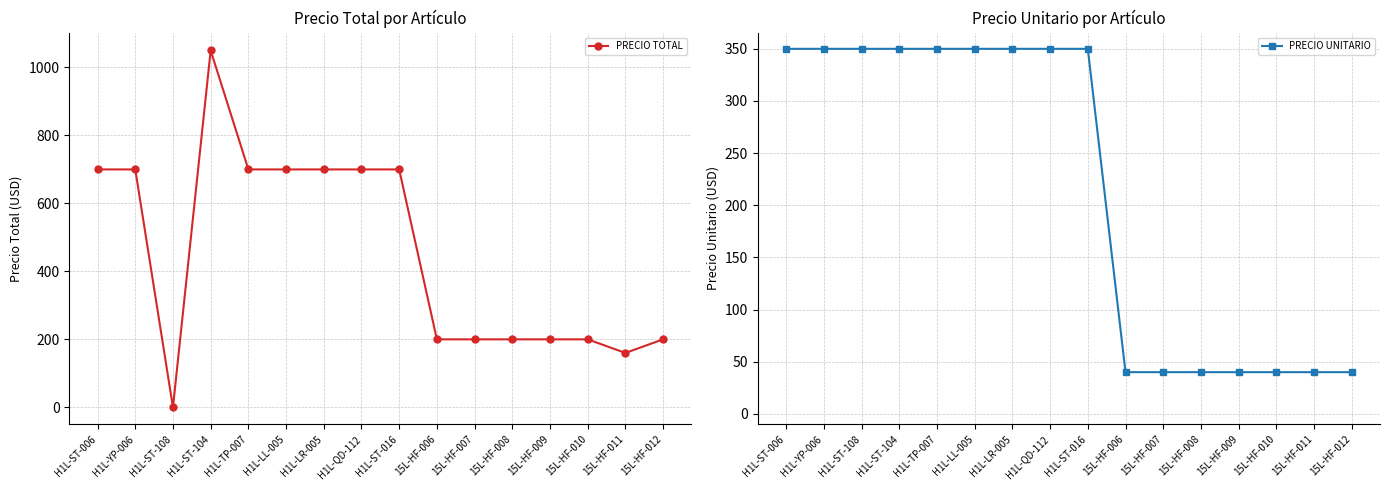

True or false: PRECIO UNITARIO has more than 1 points higher than both neighbors.

False